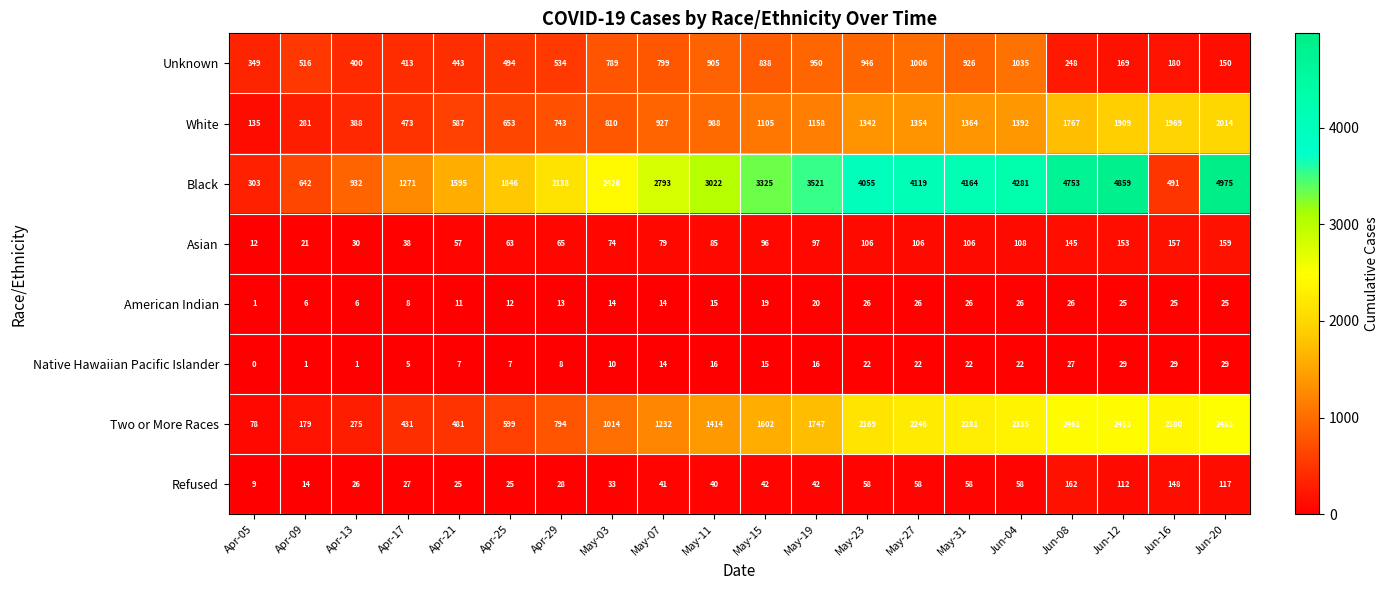

Count the number of categories in the chart.

20